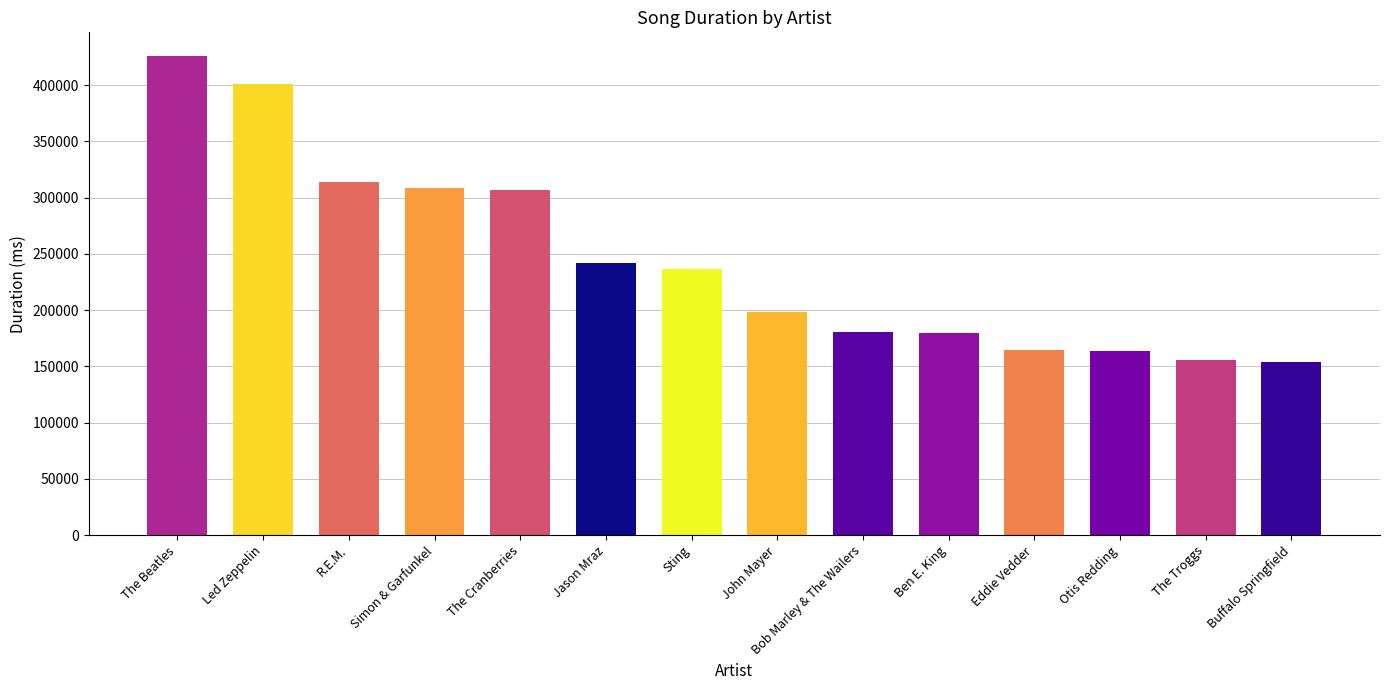

What is the change in value from The Beatles to Bob Marley & The Wailers?

-245387